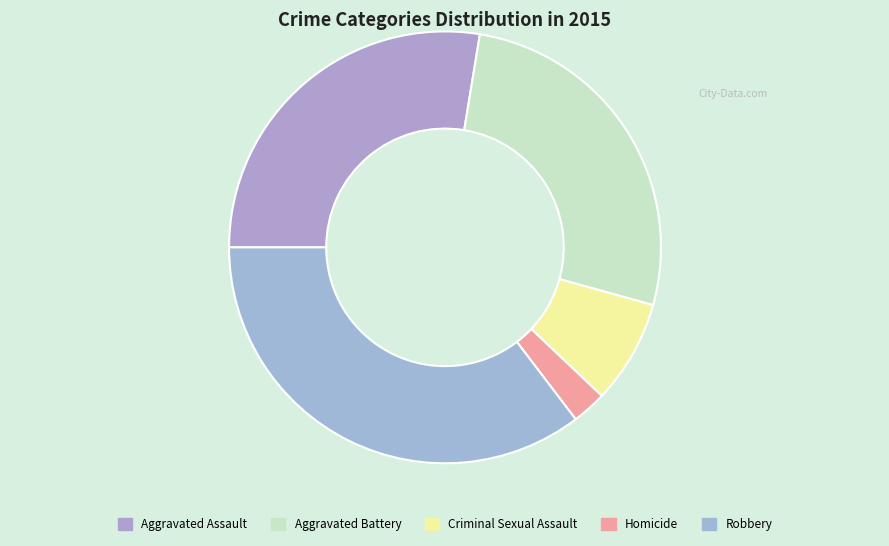

What is the largest slice in the pie chart?

Robbery